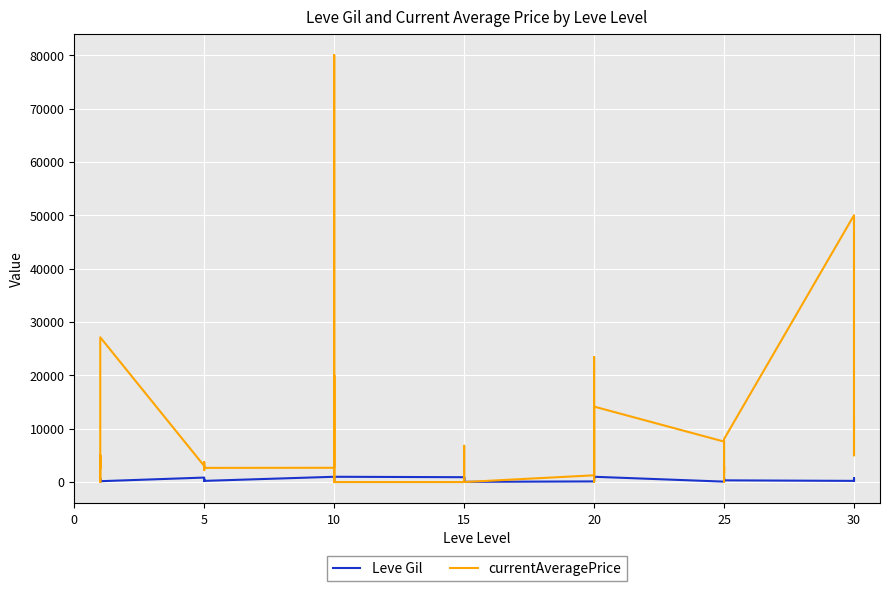

Between which two adjacent categories do currentAveragePrice and Leve Gil first intersect?

10 and 15